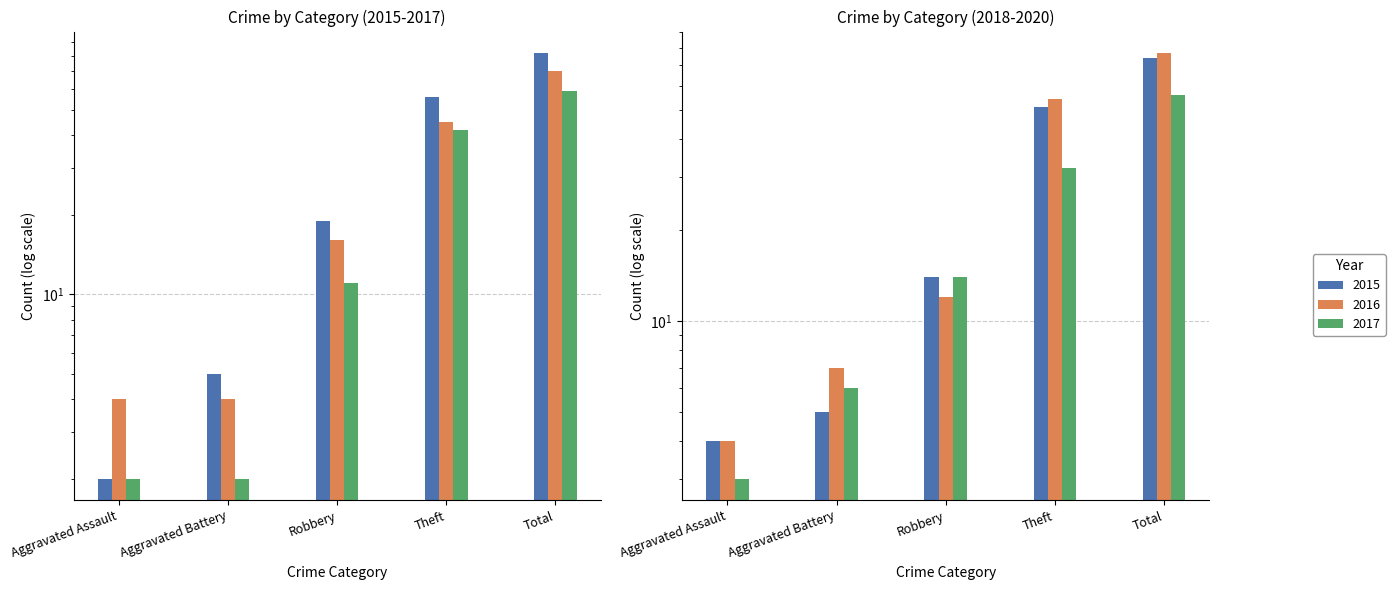

Are the bars grouped side by side (vs. stacked)?

Yes